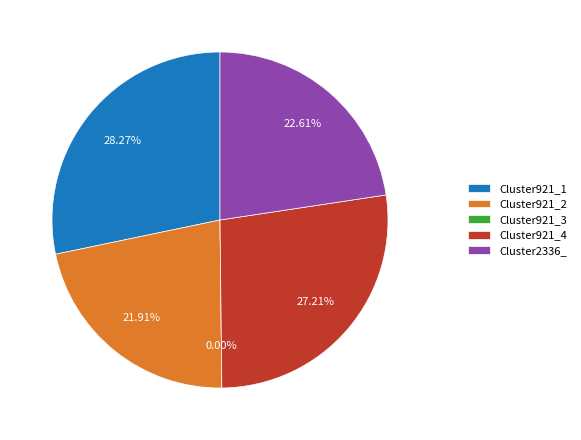

What is the change in value from Cluster921_3 to Cluster2336_?

+0.6